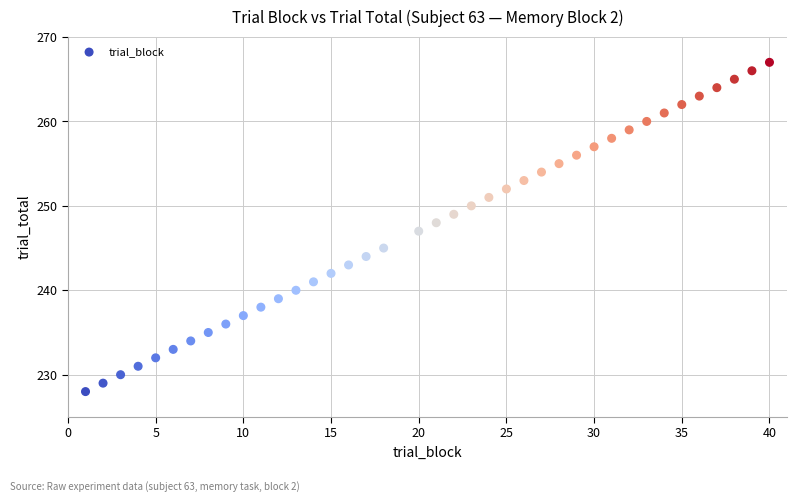

What is the range of Y values (max minus min)?

39